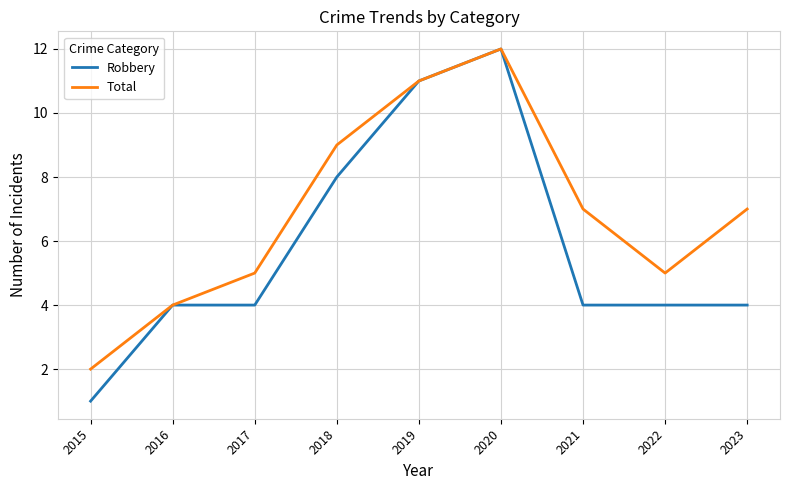

Rank the series by their average value, from highest to lowest.

Total, Robbery